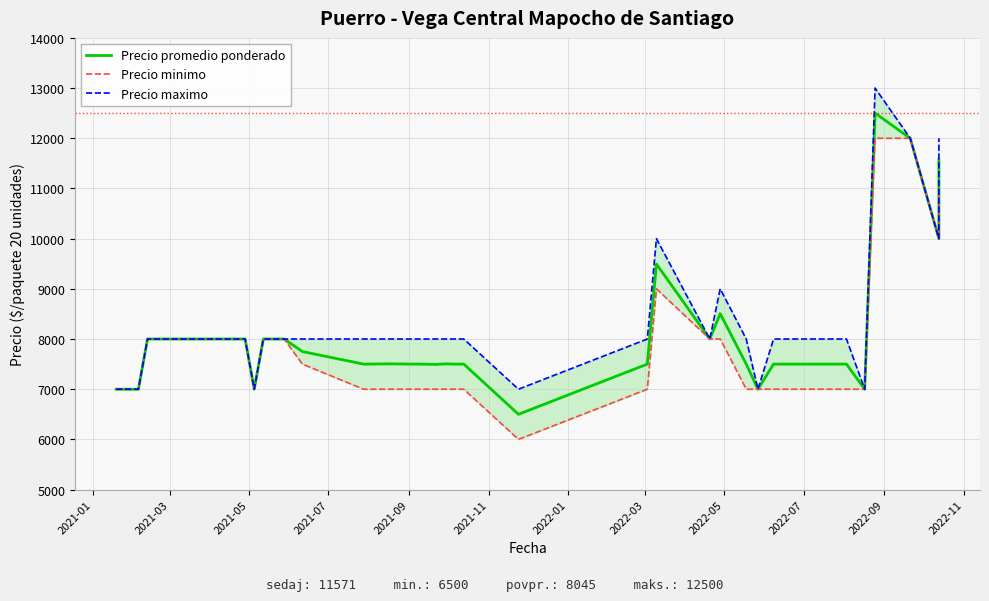

What are all the series names shown in the legend?

Precio promedio ponderado, Precio minimo, Precio maximo